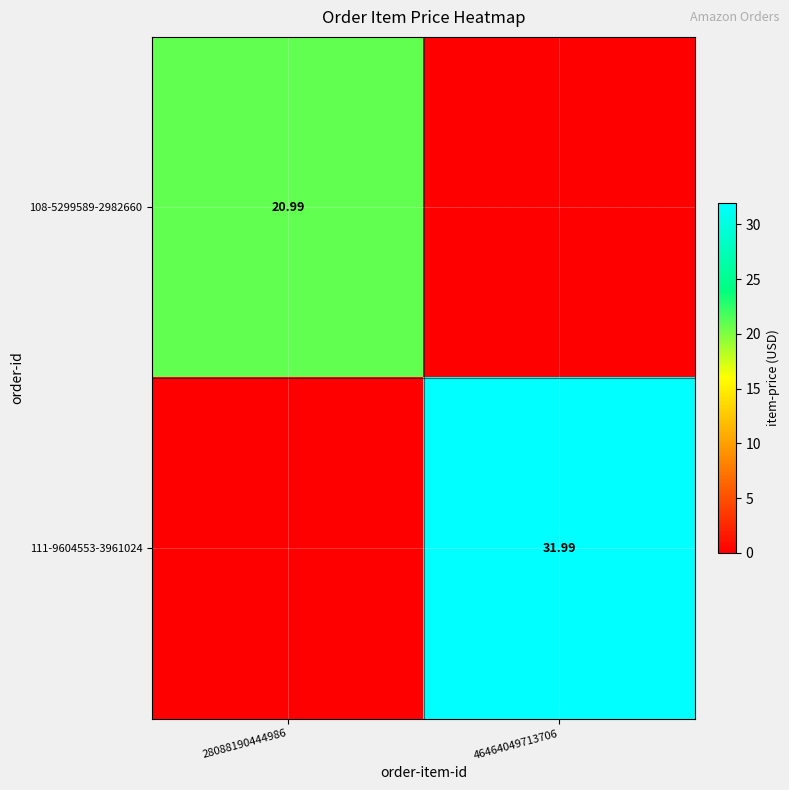

What is the difference between the maximum and minimum values in the 111-9604553-3961024 series?

32.0